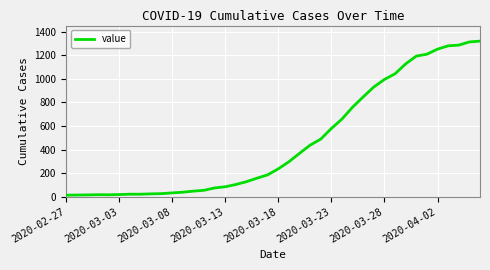

What is the greatest value displayed?

1319